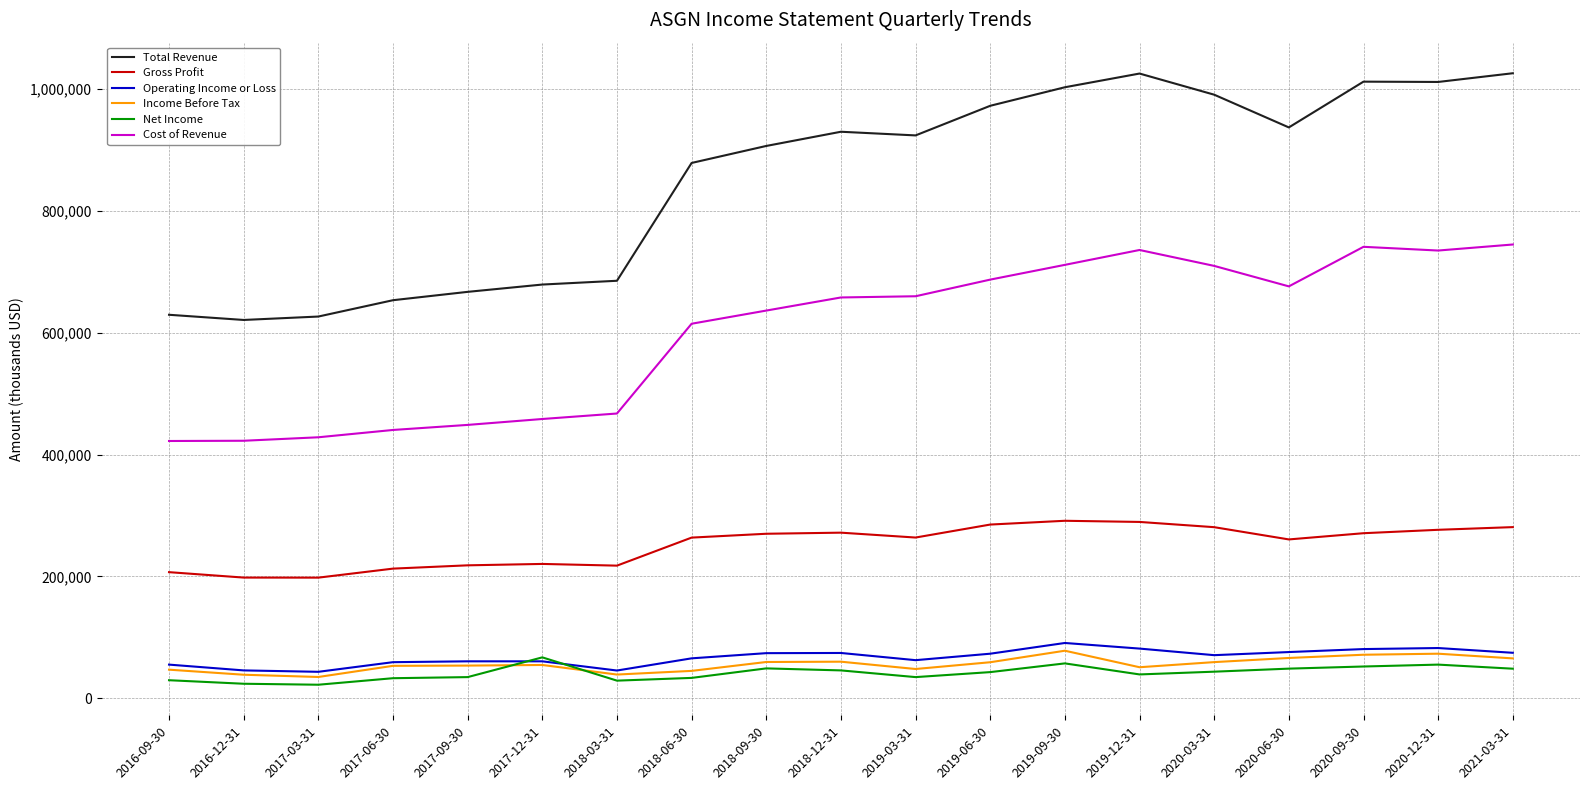

Between which two adjacent categories do Income Before Tax and Net Income first intersect?

2017-09-30 and 2017-12-31